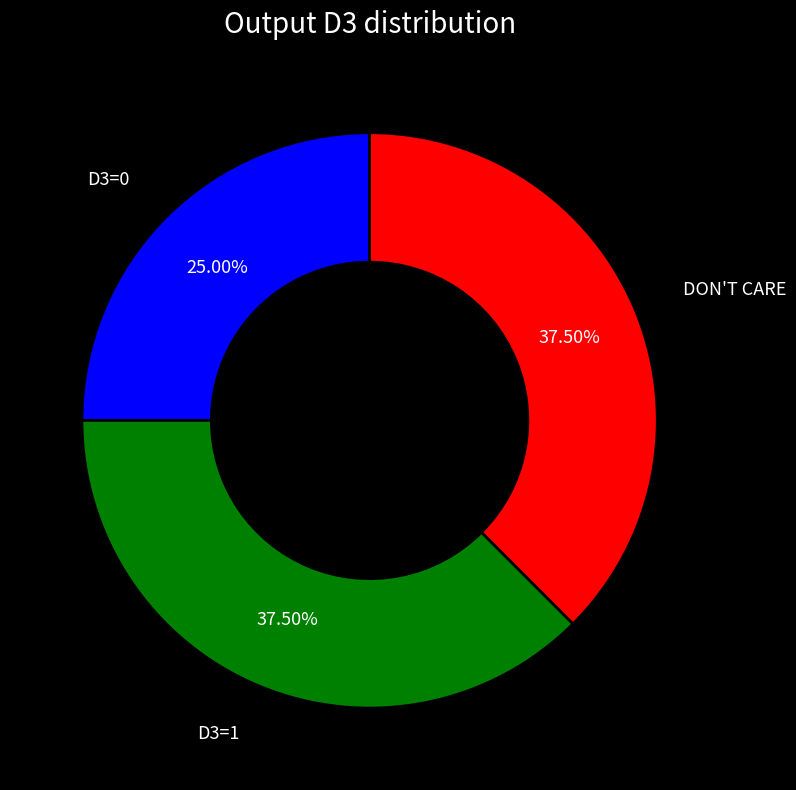

Which has a higher value, D3=1 or D3=0?

D3=1